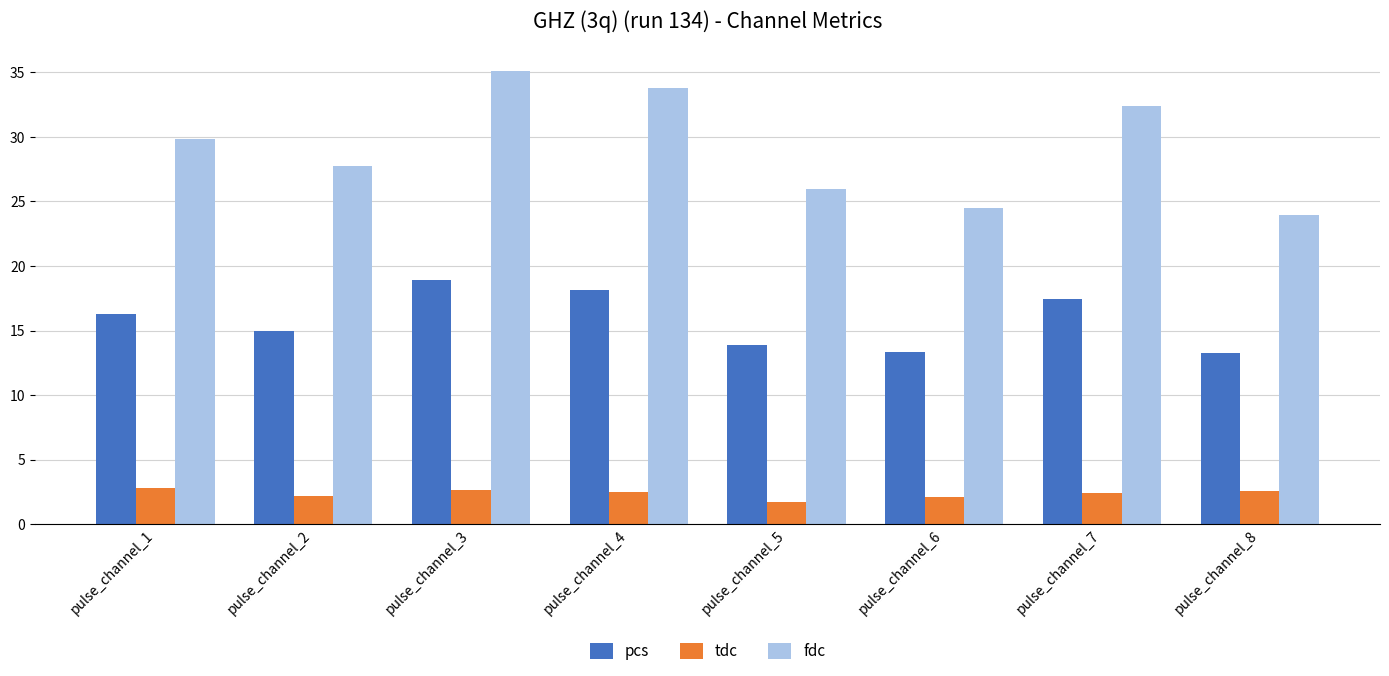

What is the sum of the pcs values at pulse_channel_5 and pulse_channel_8?

27.1